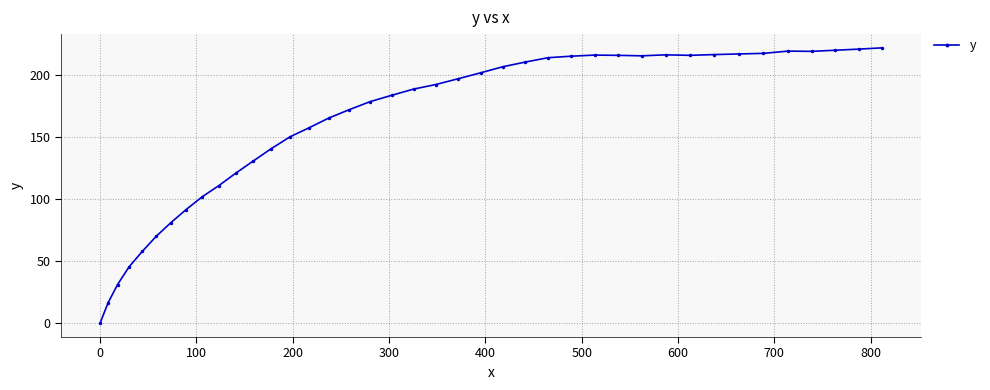

True or false: there are more than 1 points higher than both neighbors.

True